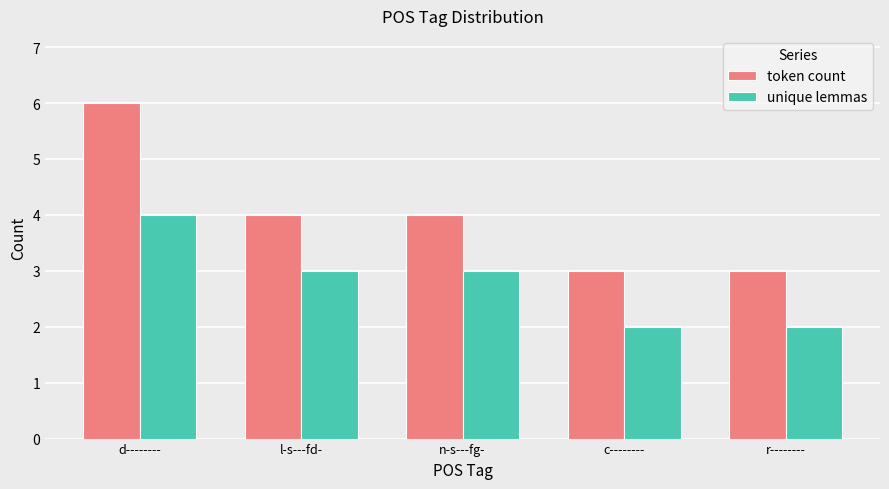

How many groups of bars are there?

5